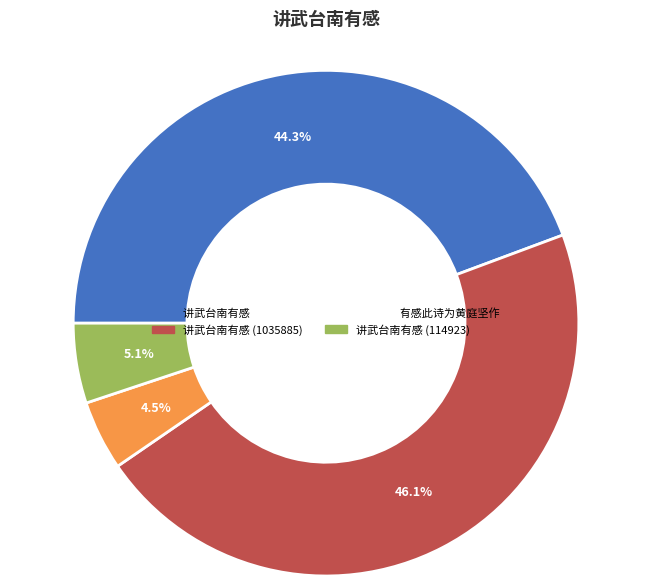

Which category has the biggest portion of the pie?

讲武台南有感 (1035885)